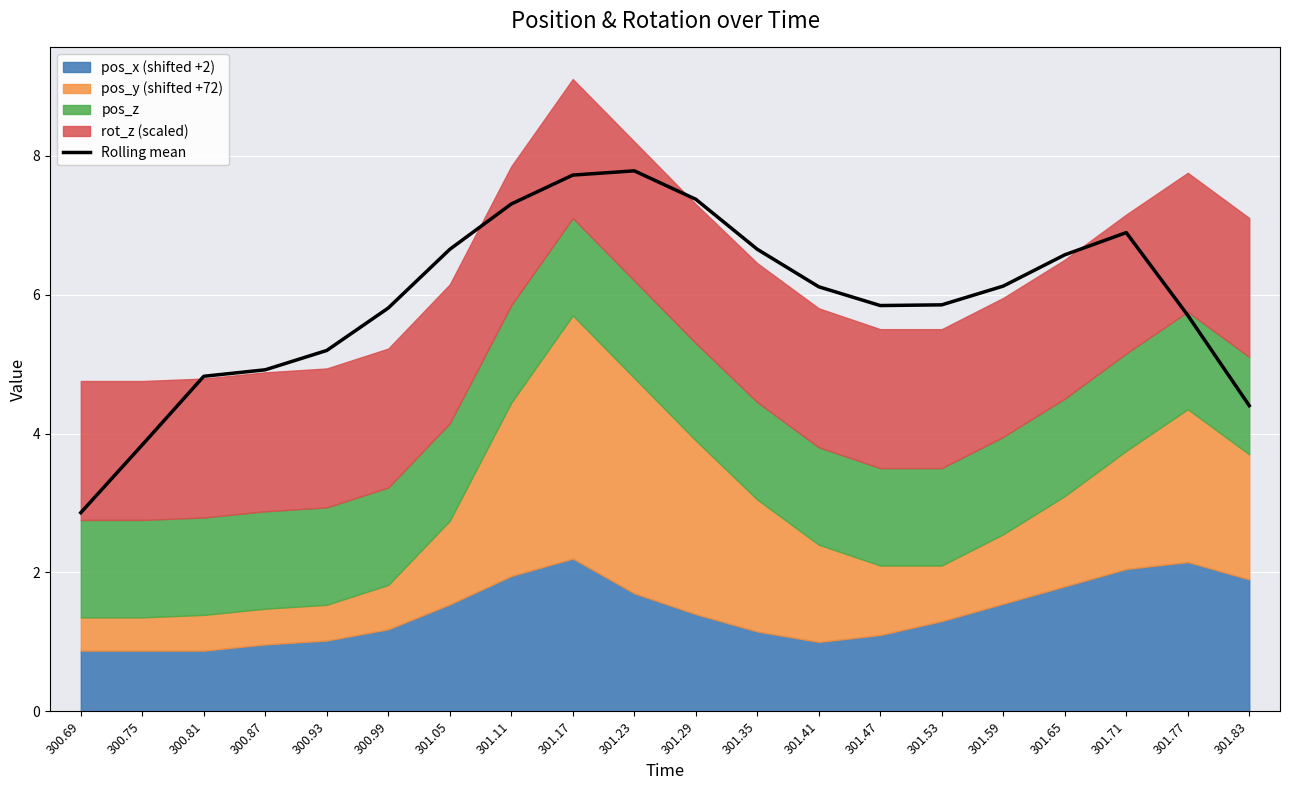

The chart shows a value of 2.5 at 300.87. True or false?

False